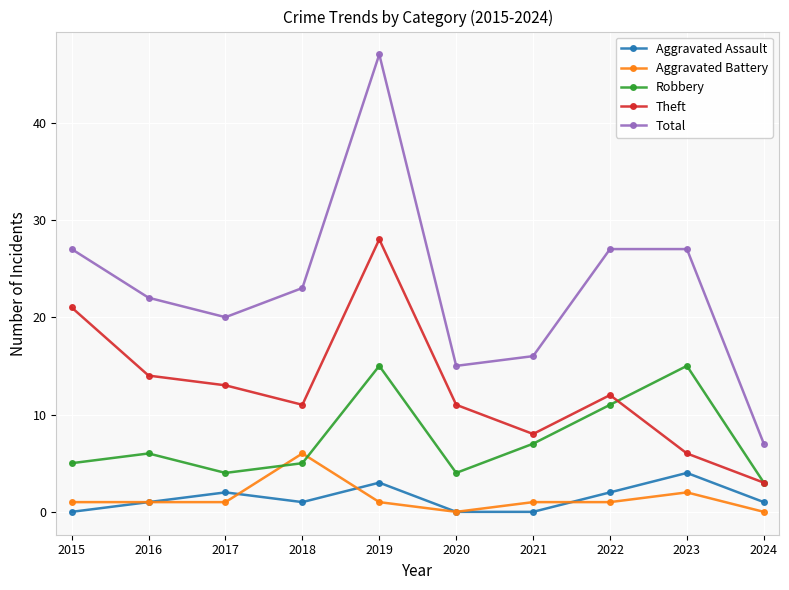

True or false: Aggravated Assault and Total cross at least once.

False